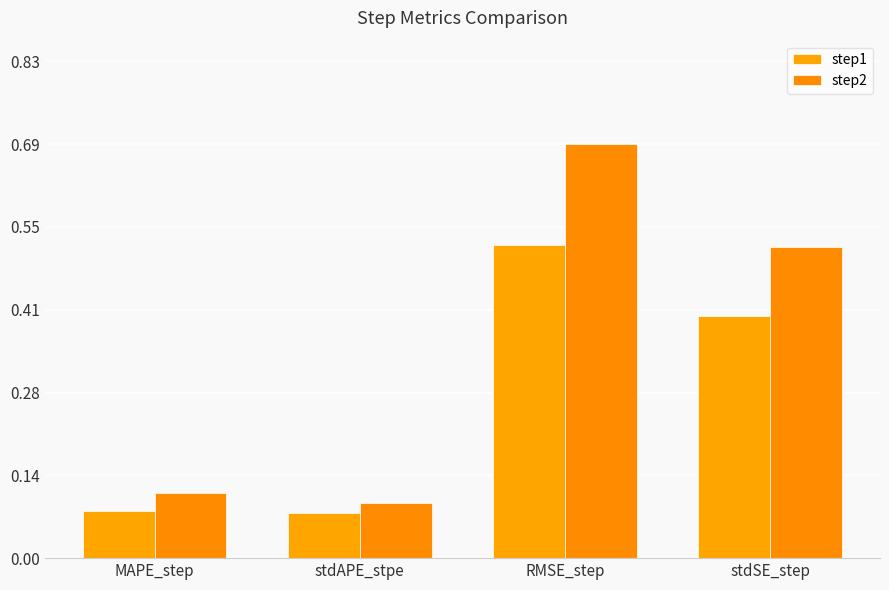

Count the number of data series in this chart.

2